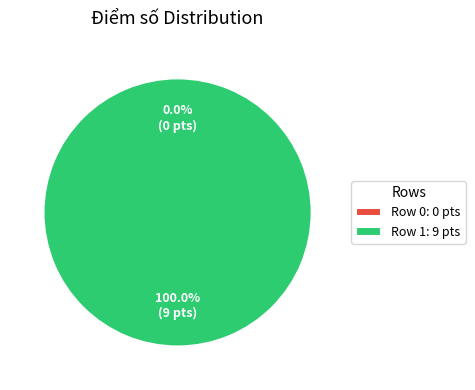

Which category has the smallest portion of the pie?

Row 0